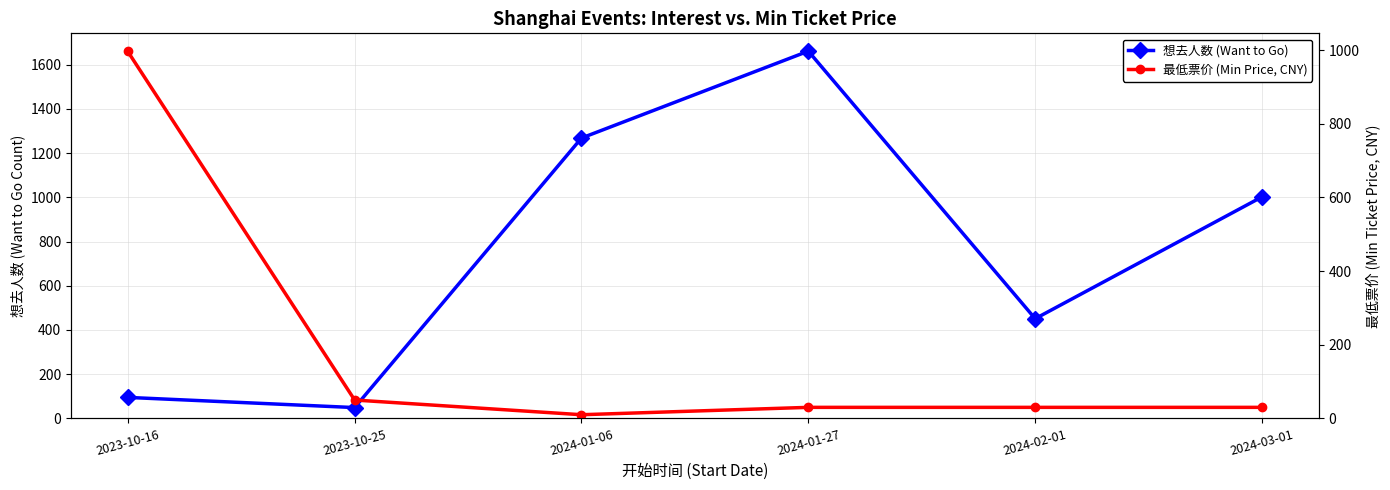

In 最低票价 (Min Price, CNY), how many points are lower than both neighbors (excluding endpoints)?

1